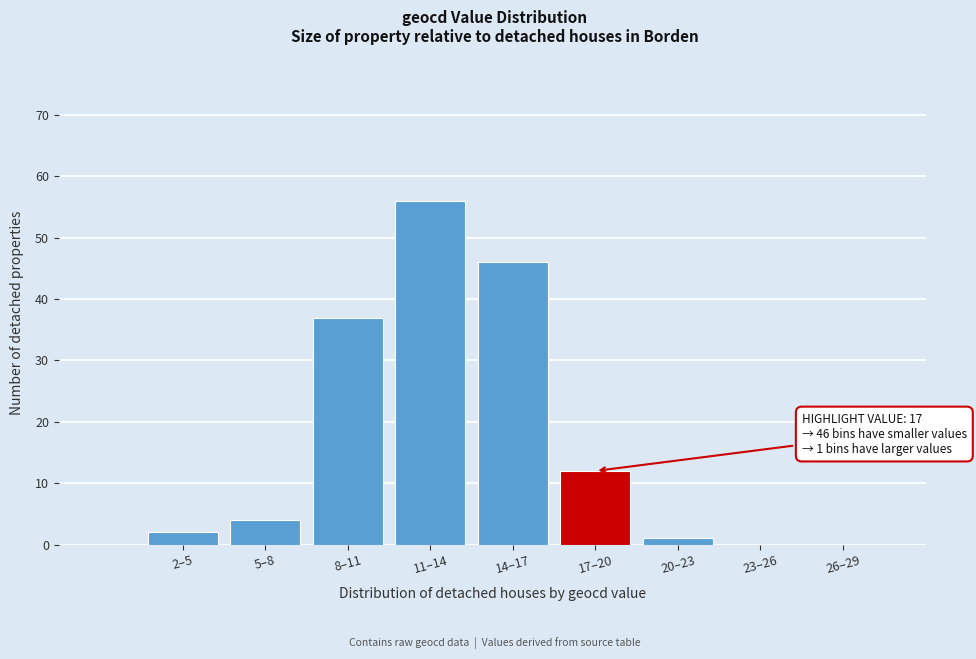

Reading left to right, what are all the values shown in this chart?

2–5=2	5–8=4	8–11=37	11–14=56	14–17=46	17–20=12	20–23=1	23–26=0	26–29=0